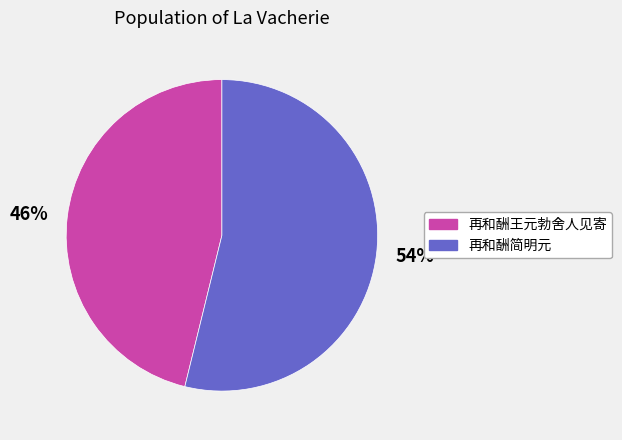

To the nearest percent, what is the difference between the largest and smallest slice percentages?

8%